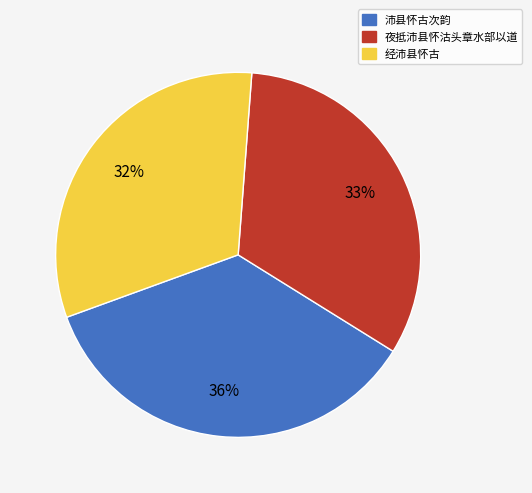

Which category has the biggest portion of the pie?

沛县怀古次韵